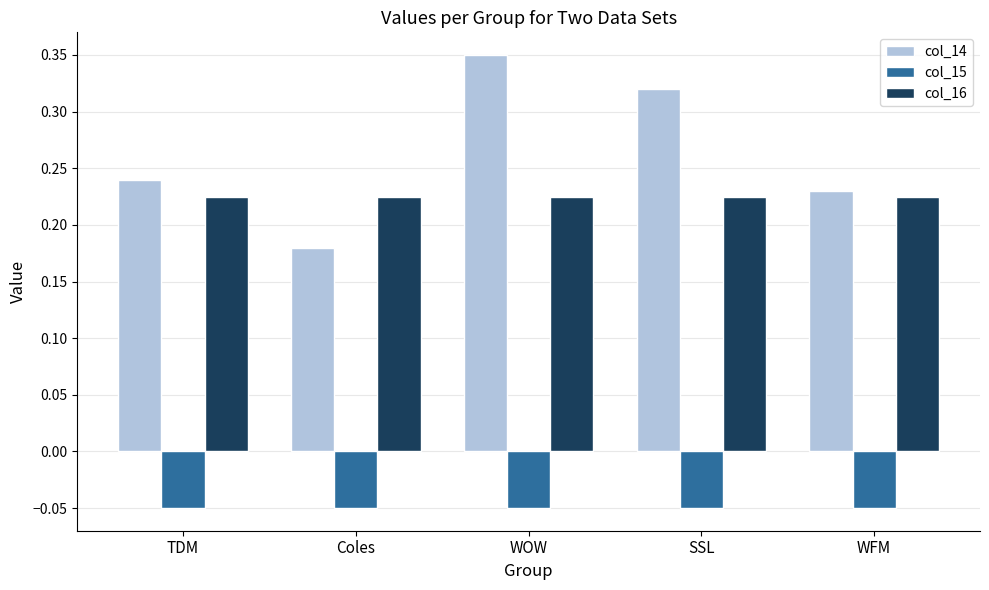

What is the sum of all col_14 values?

1.3